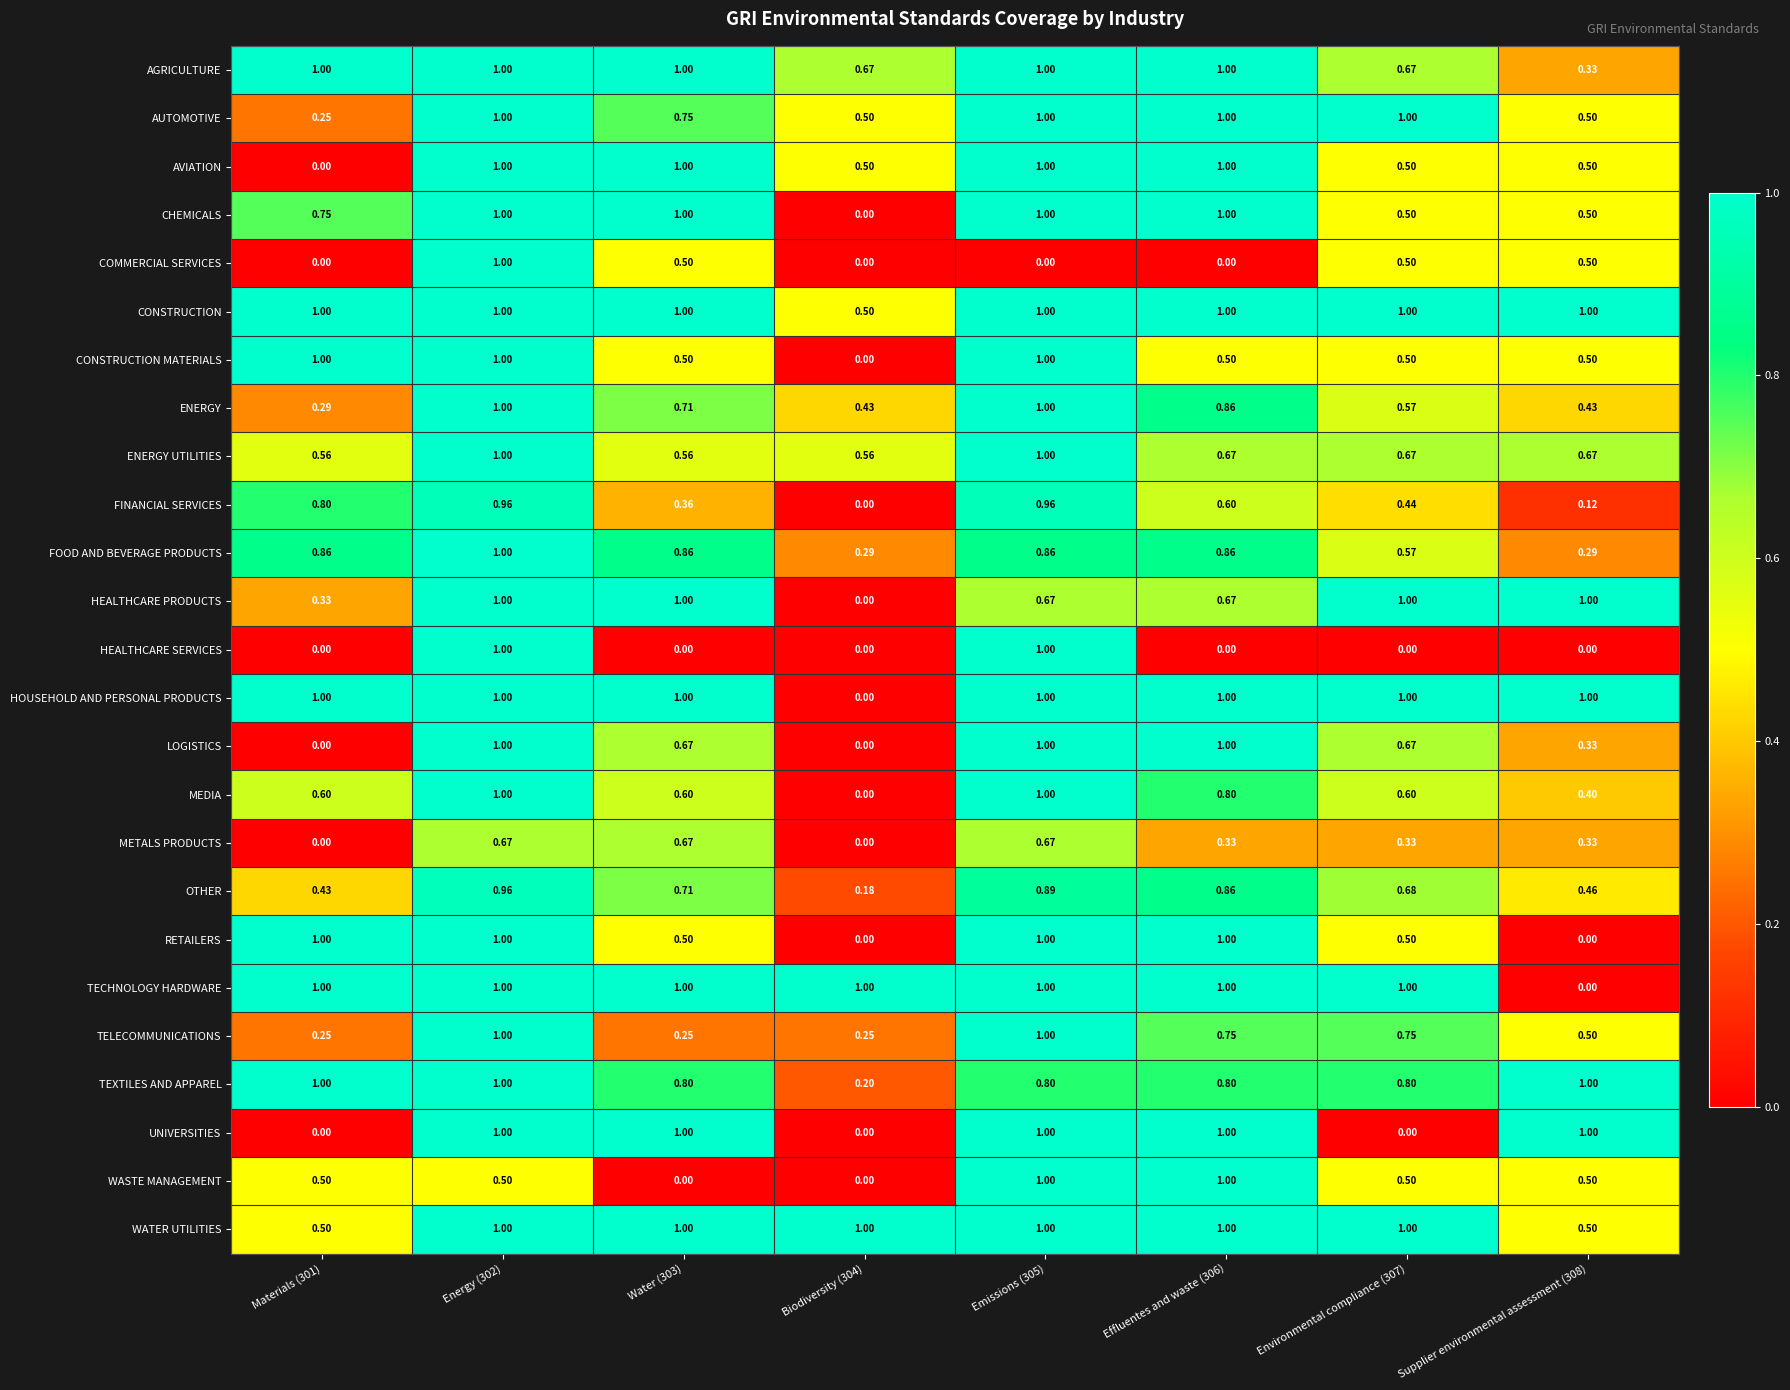

Which series changed the most between Emissions (305) and Effluentes and waste (306)?

HEALTHCARE SERVICES